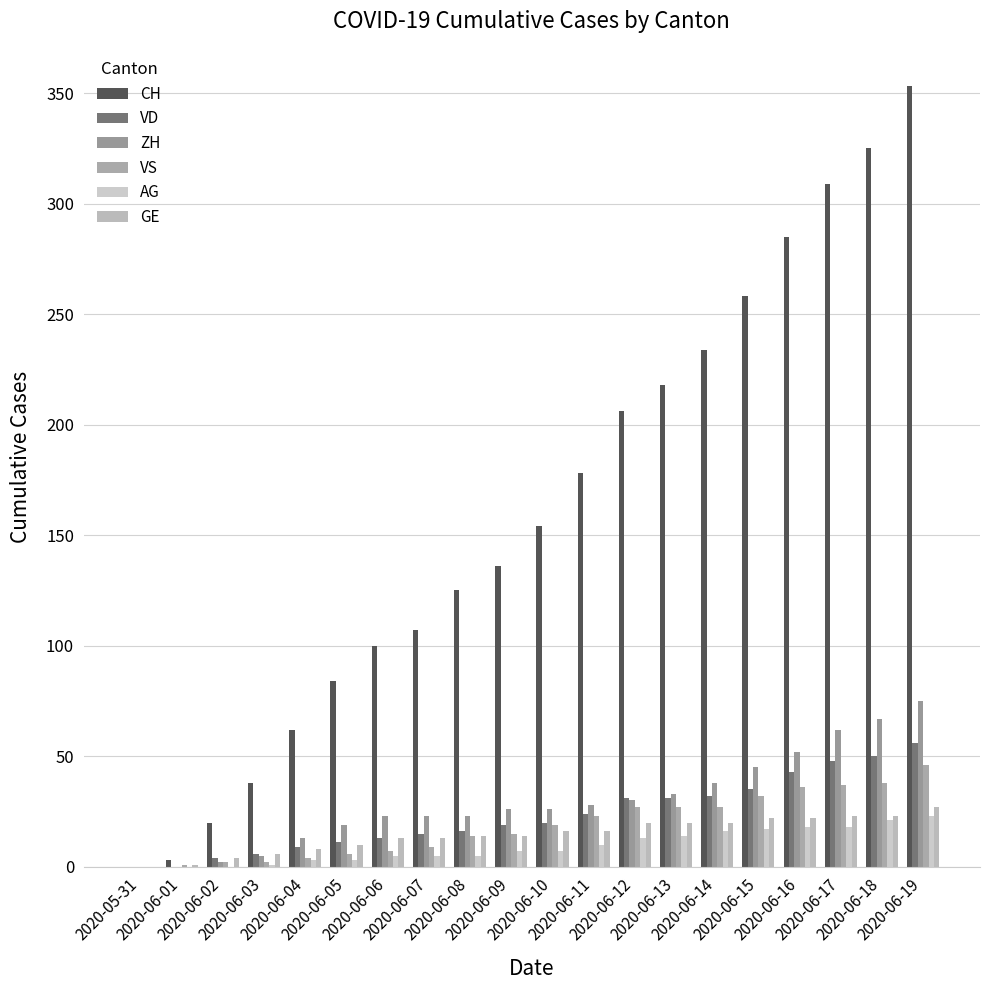

How many data points does each series have?

20